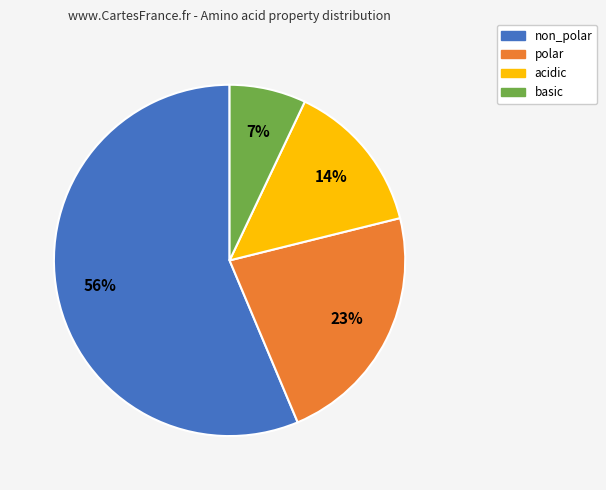

To the nearest percent, what is the difference between the largest and smallest slice percentages?

49%